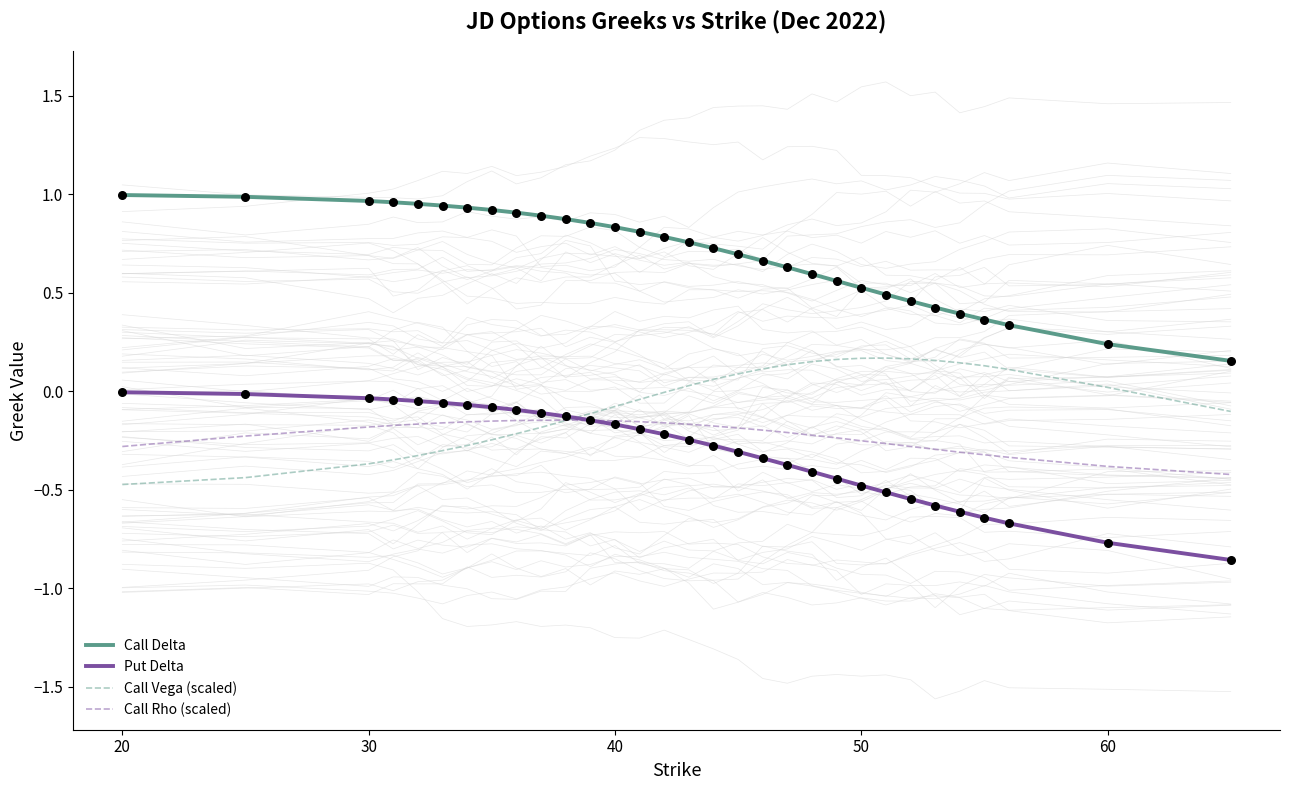

Which series reaches the minimum Y coordinate?

Put Delta